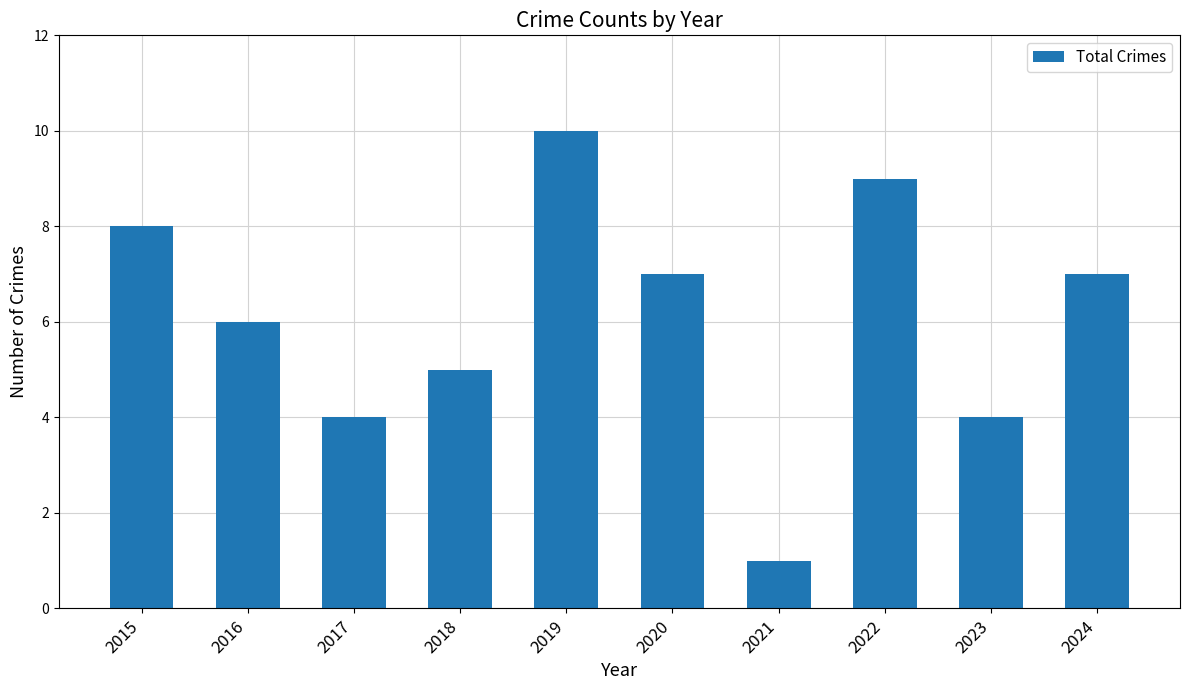

Where is the data nearest to the value 5?

2018